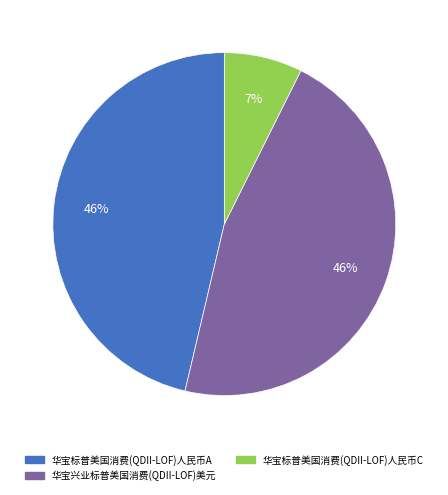

Does 华宝兴业标普美国消费(QDII-LOF)美元 represent more than half of the total?

No